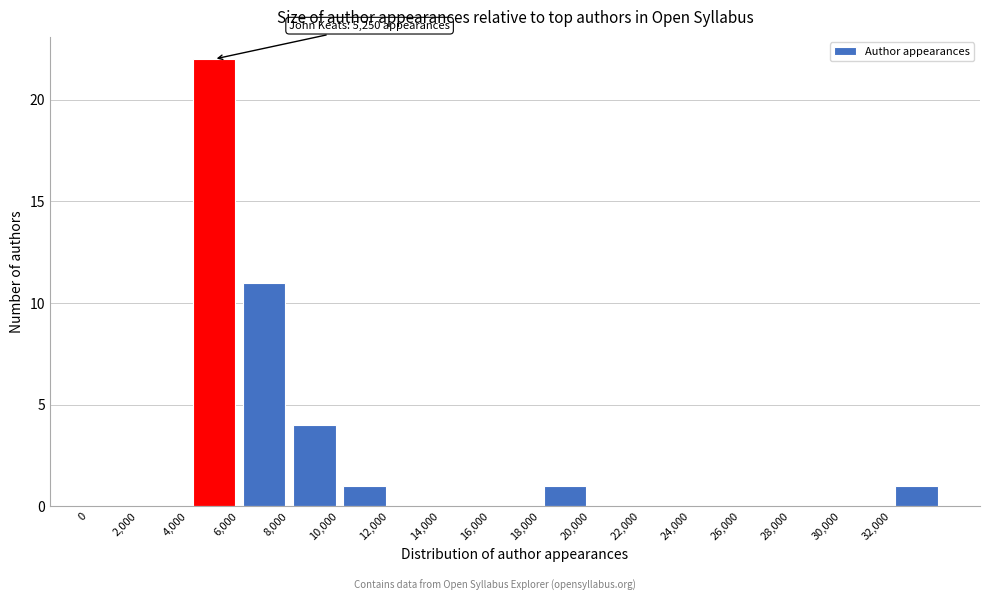

Over which range of the x-axis is the bar tallest?

4000 to 6000